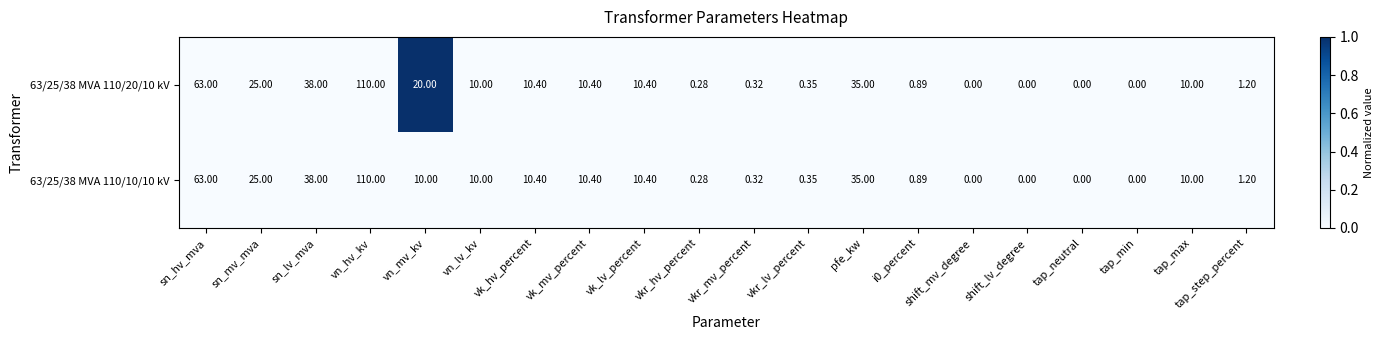

At which category is the sum across all series the highest?

vn_hv_kv